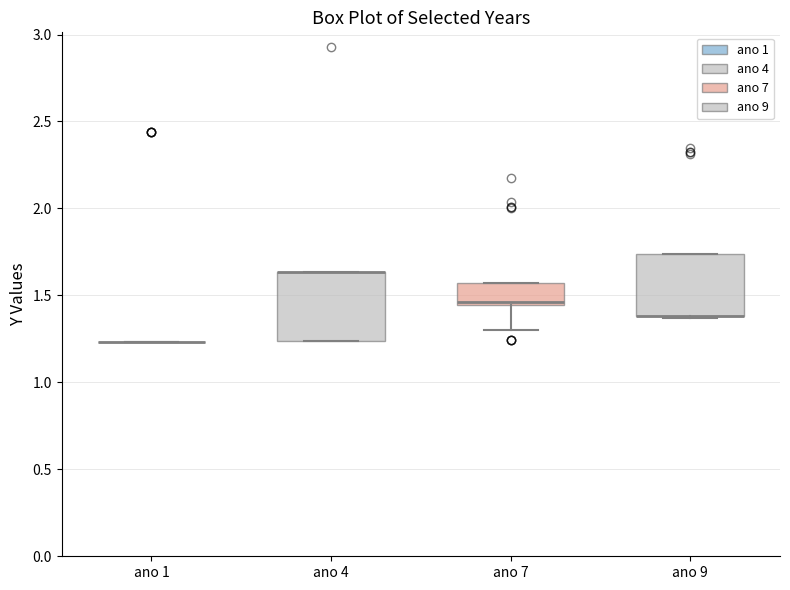

Reading left to right, read every box against the y-axis: the position of its median line, the range the box covers, and the ends of its whiskers. The values are not printed on the chart, so give them approximately, as read against the axis.

ano 1: box collapsed to a line at 1.25, whiskers 1.25 to 1.25
ano 4: median 1.65 (drawn on the box's upper edge), box 1.25 to 1.65, whiskers 1.25 to 1.65
ano 7: median 1.45 (just above the box's lower edge), box 1.45 to 1.55, whiskers 1.30 to 1.55
ano 9: median 1.40 (drawn on the box's lower edge), box 1.40 to 1.75, whiskers 1.35 to 1.75